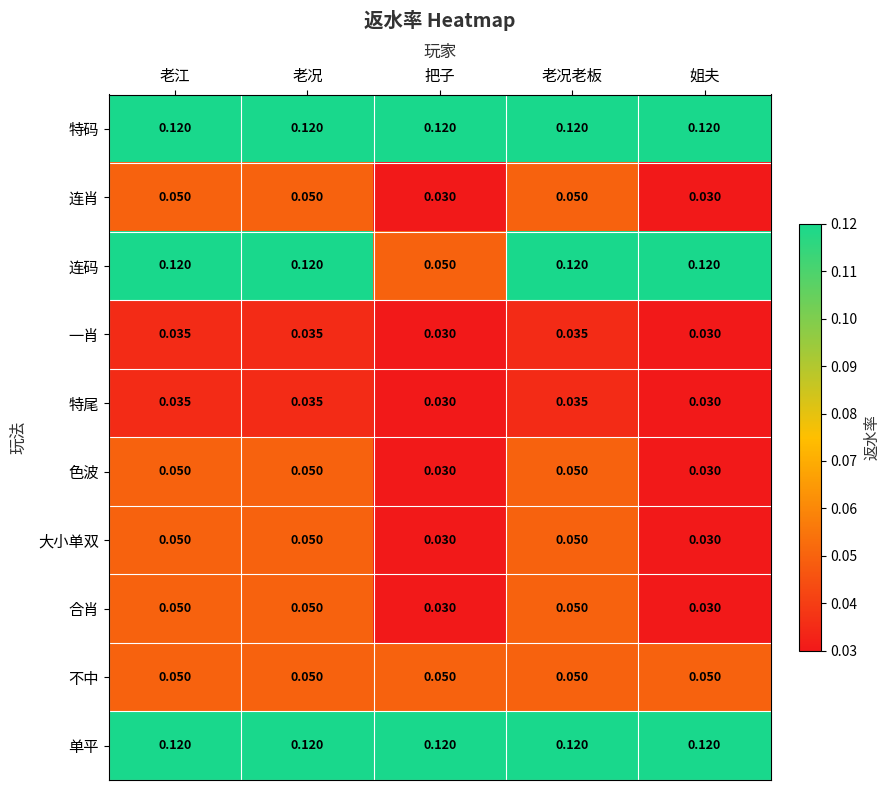

Is the value of 特尾 at 把子 greater than the value of 单平 at 老江?

No